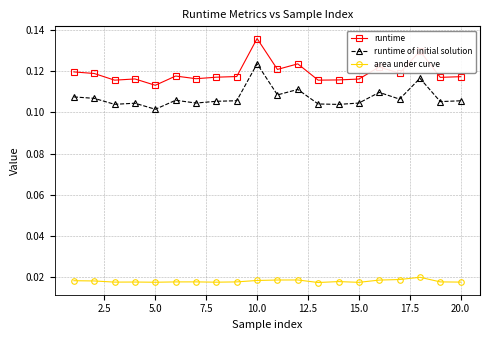

List the series in order of their peak value, lowest first.

area under curve, runtime of initial solution, runtime